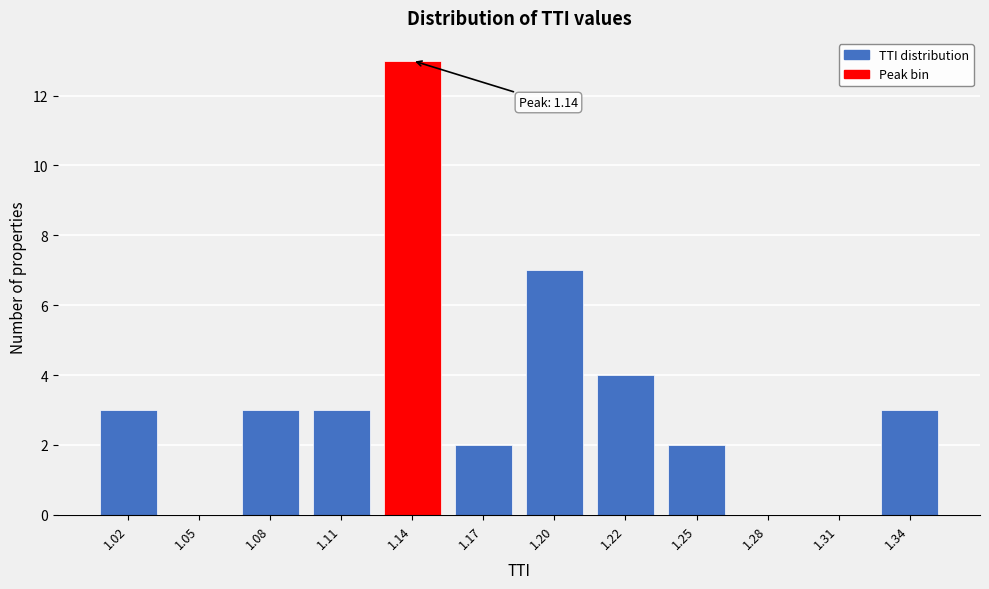

Reading right to left, what are all the values shown in this chart?

1.34=3	1.31=0	1.28=0	1.25=2	1.22=4	1.20=7	1.17=2	1.14=13	1.11=3	1.08=3	1.05=0	1.02=3